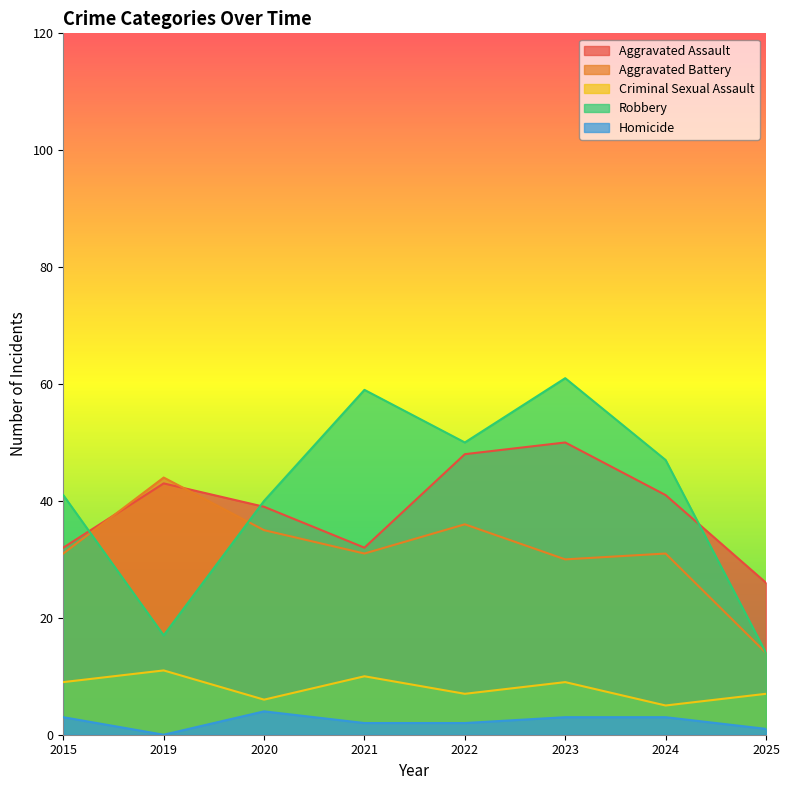

List the series in order of their peak value, lowest first.

Homicide, Criminal Sexual Assault, Aggravated Battery, Aggravated Assault, Robbery